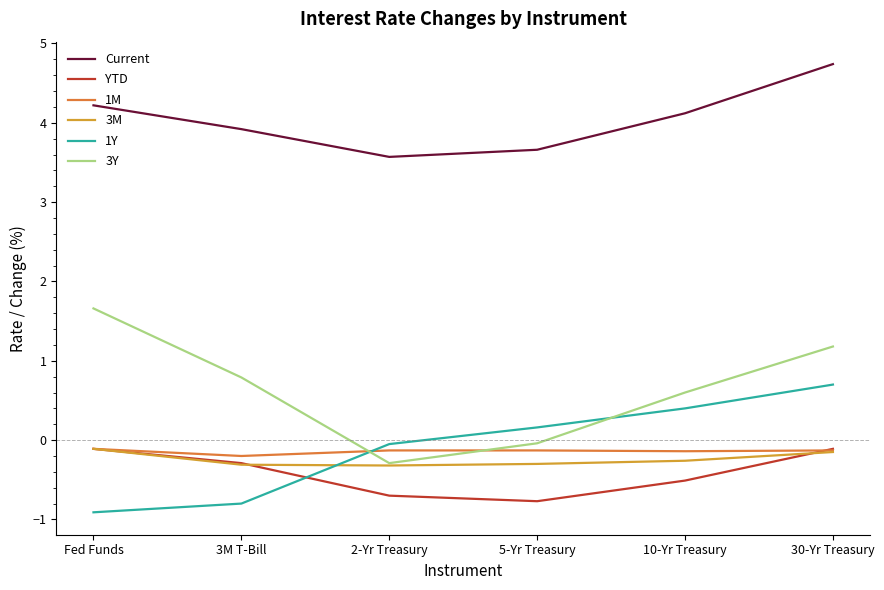

Does the chart have visible grid lines?

No